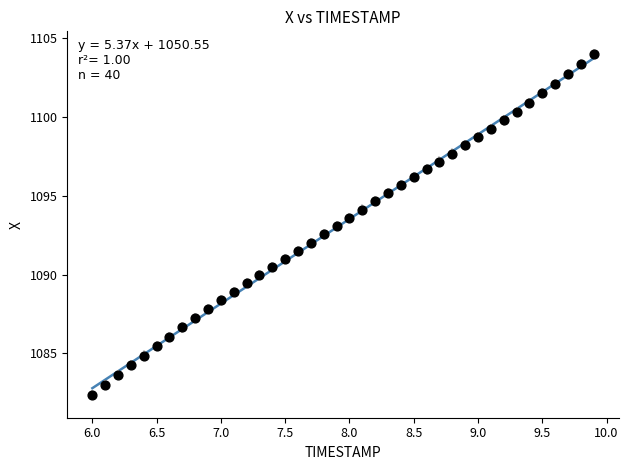

What is the range of X values (max minus min)?

3.9